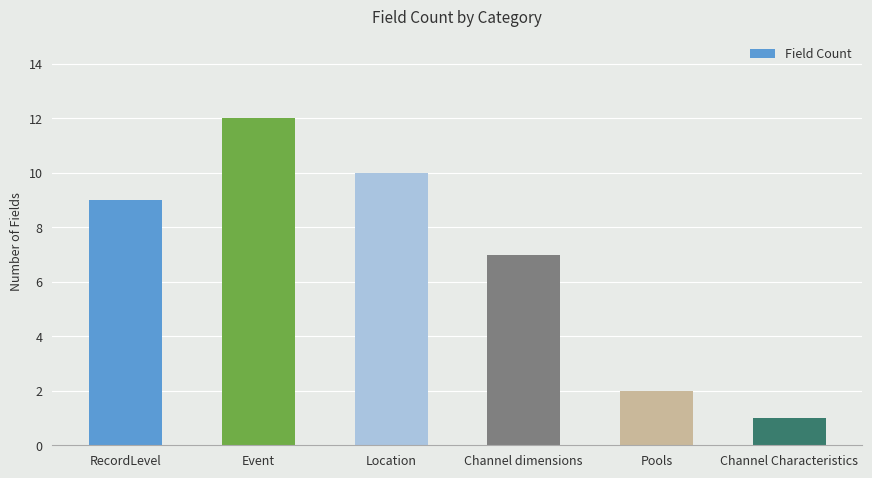

The value at Pools is 1. True or false?

False